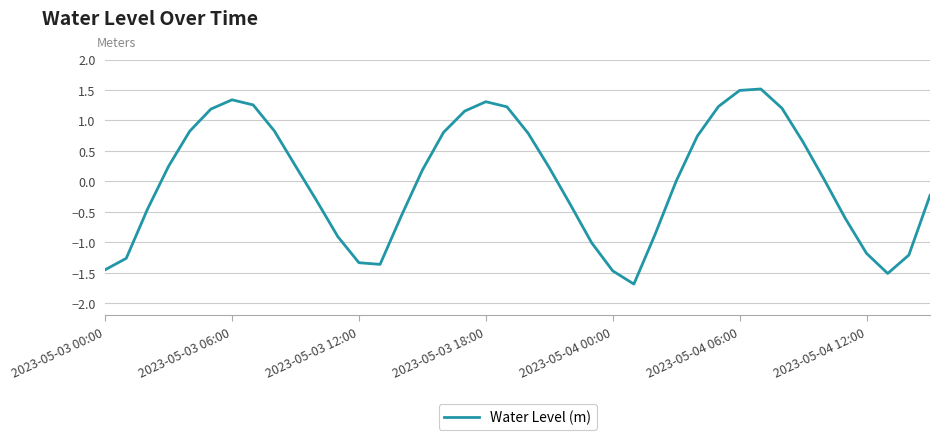

What is the greatest value displayed?

1.5